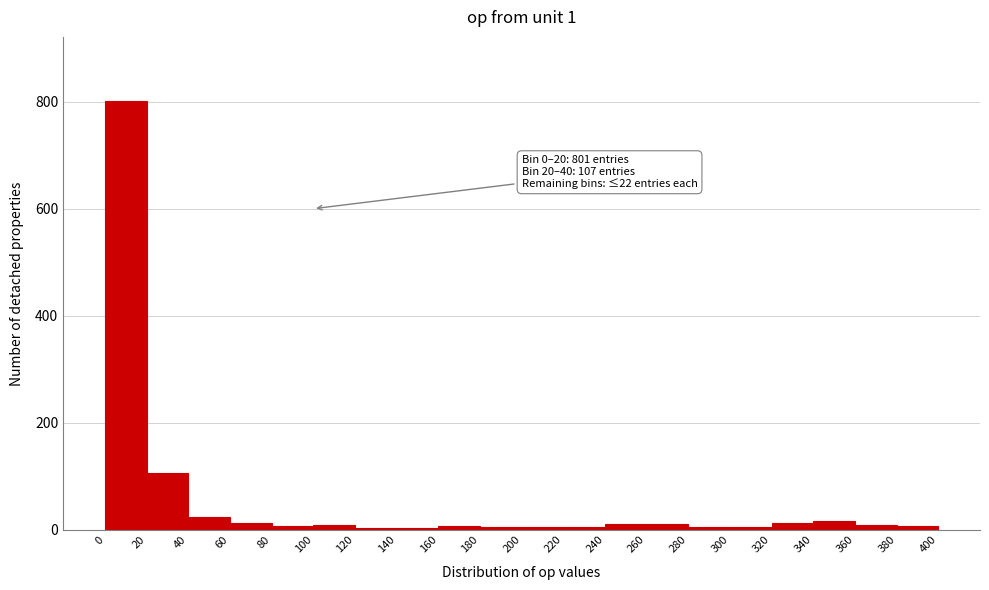

Which range on the x-axis has the tallest bar?

0 to 20